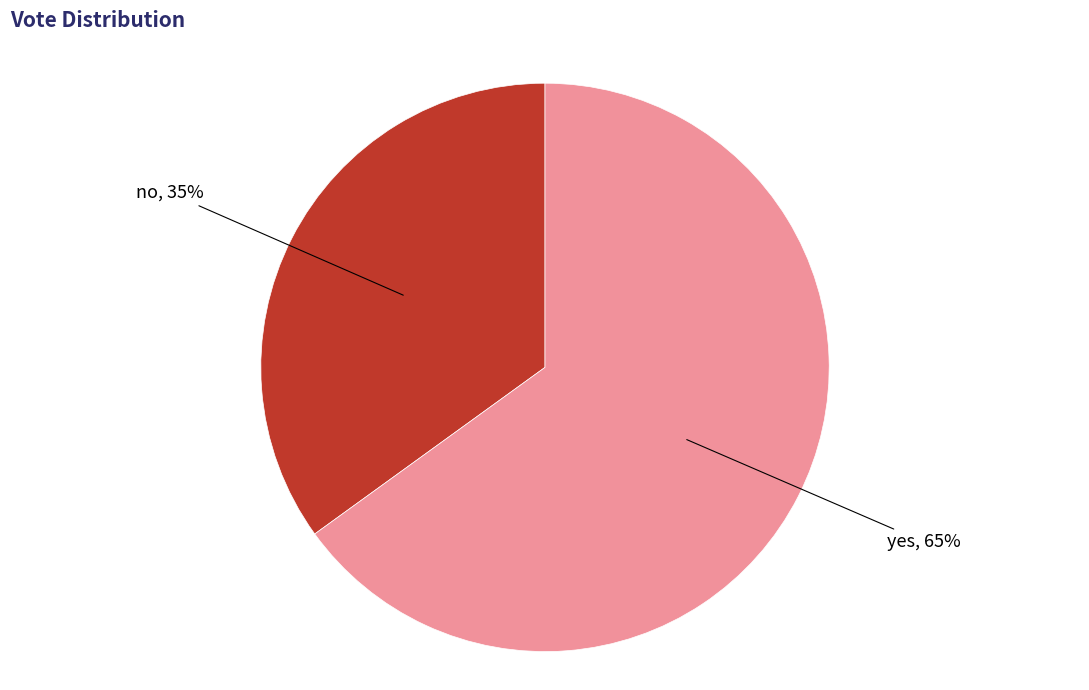

To the nearest percent, what is the average slice percentage?

50%